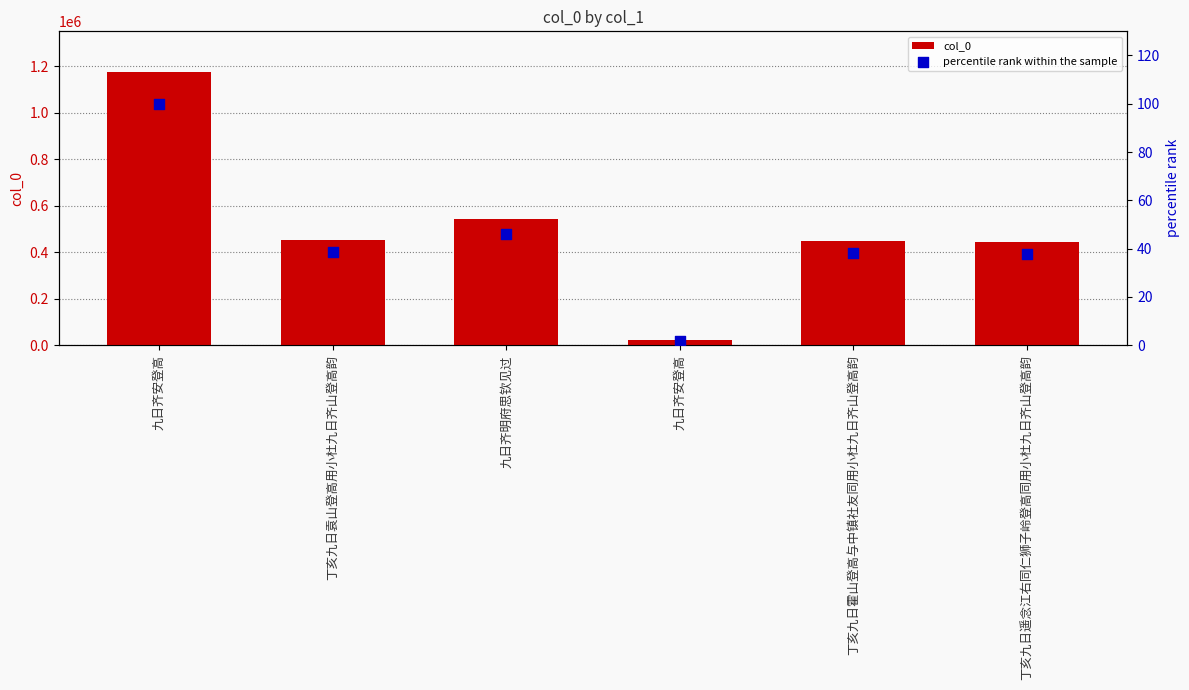

What are all the series names shown in the legend?

col_0, percentile rank within the sample